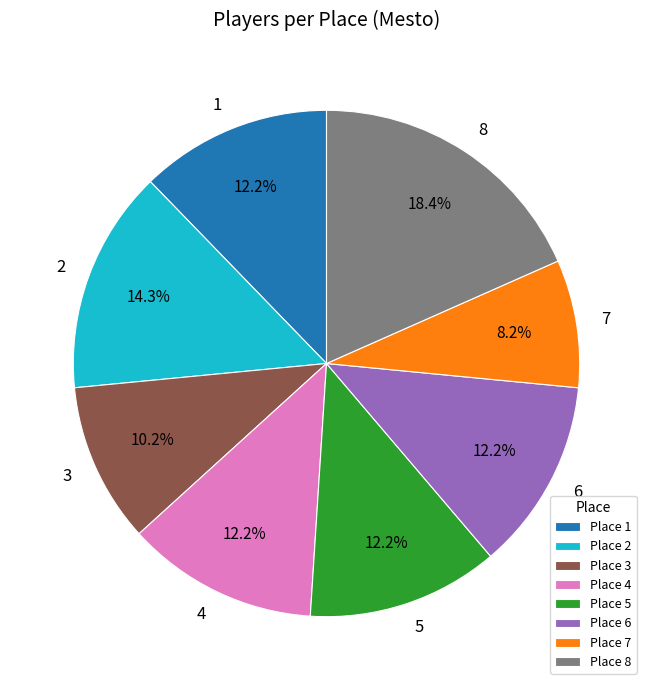

To the nearest percent, what is the average slice percentage?

12%